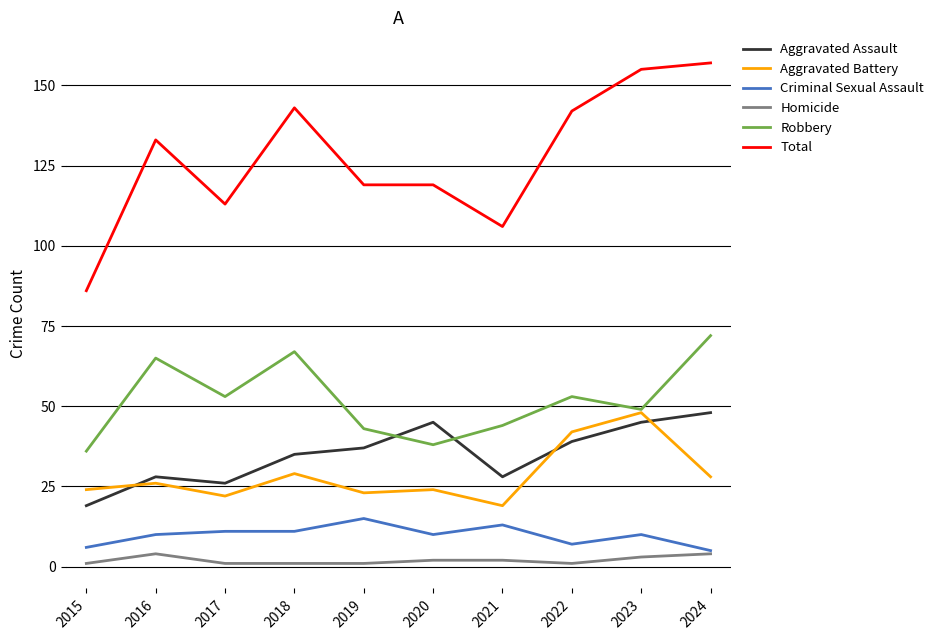

What is the difference between the highest and lowest values at 2023?

152